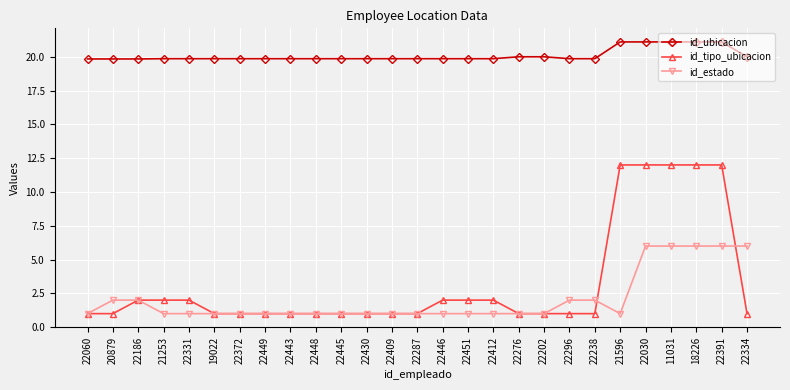

What is the difference between the maximum and minimum values in the id_tipo_ubicacion series?

11.0